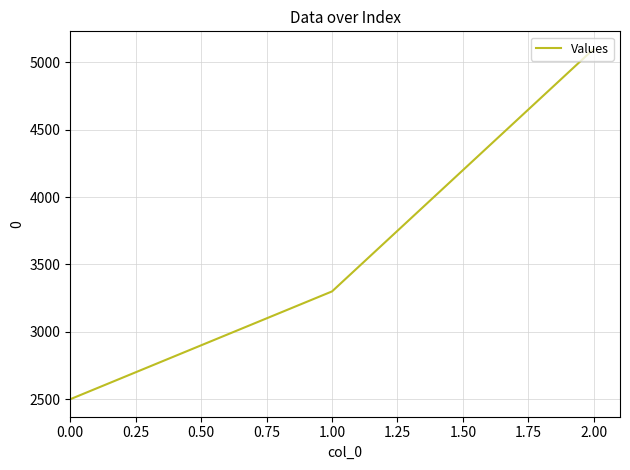

Does the chart display data point markers on the line(s)?

No